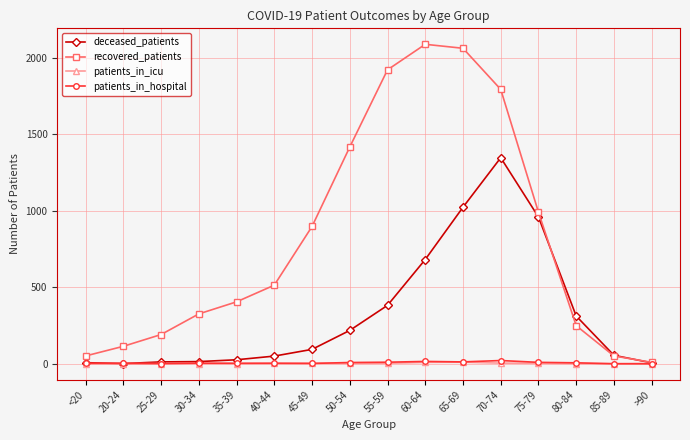

What is the maximum value for deceased_patients?

1348